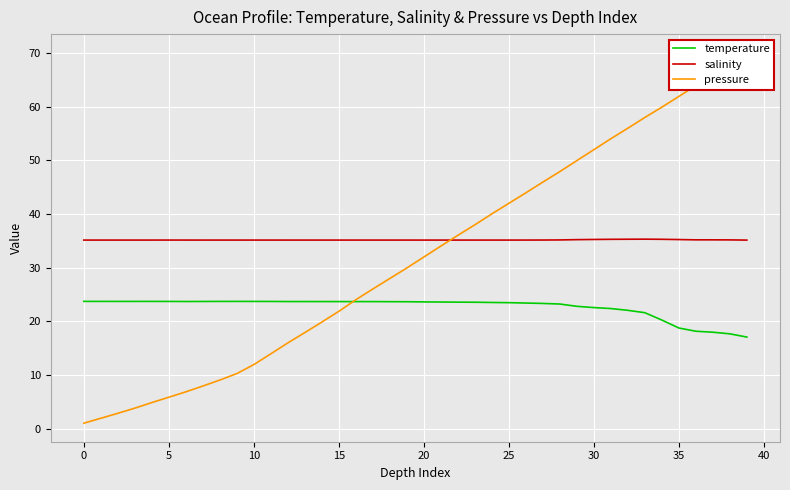

Which series has the largest total across all categories?

salinity